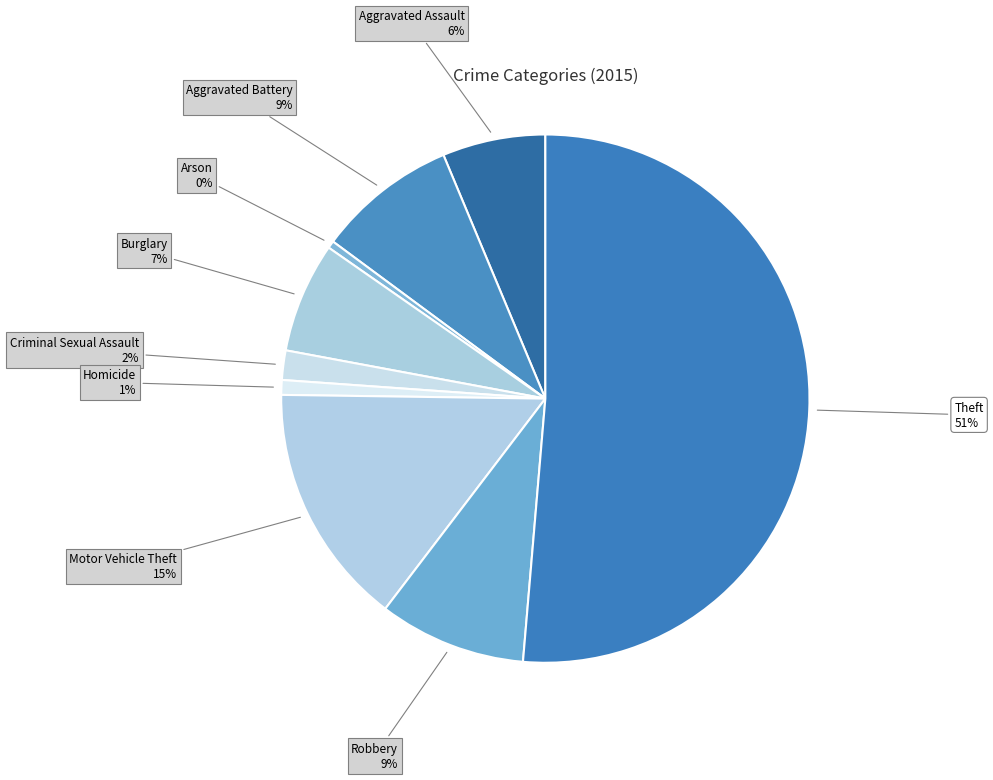

To the nearest percent, what is the average slice percentage?

11%